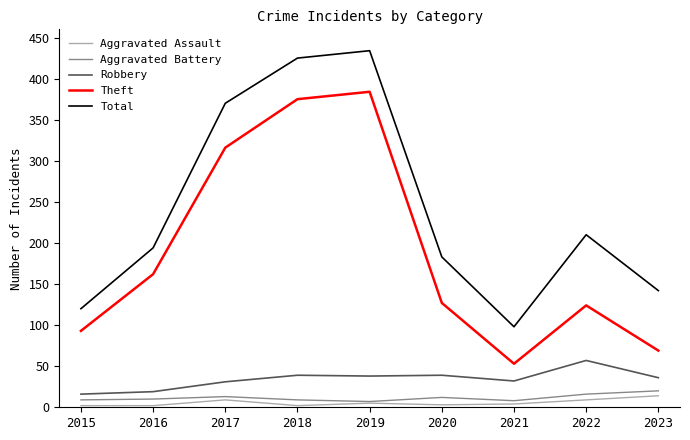

How many lines are shown in the chart?

5